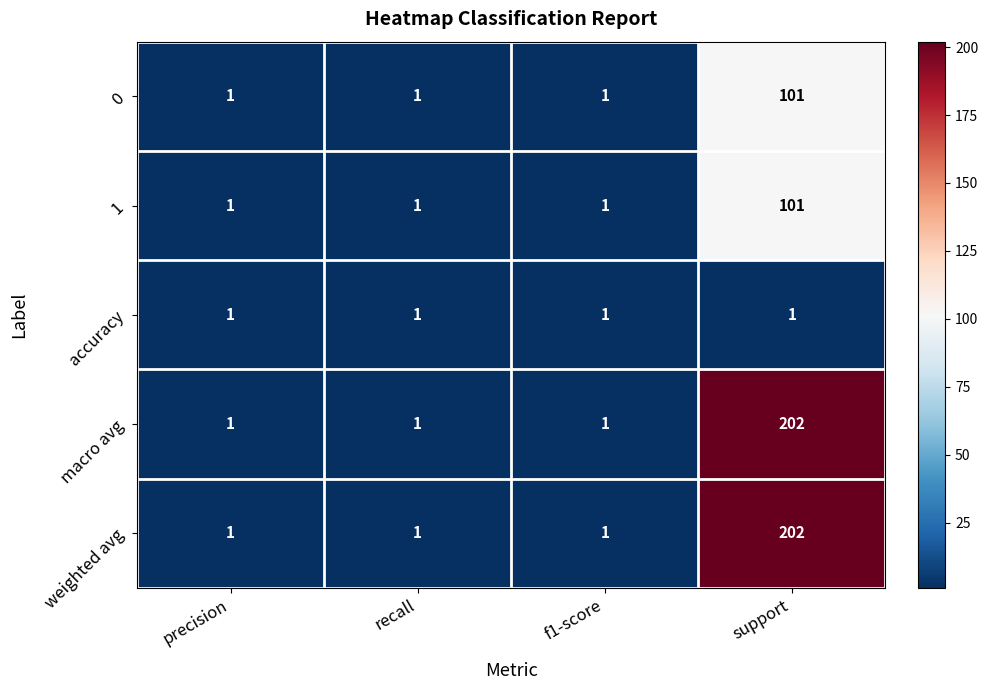

How many macro avg values are between 1 and 202?

4